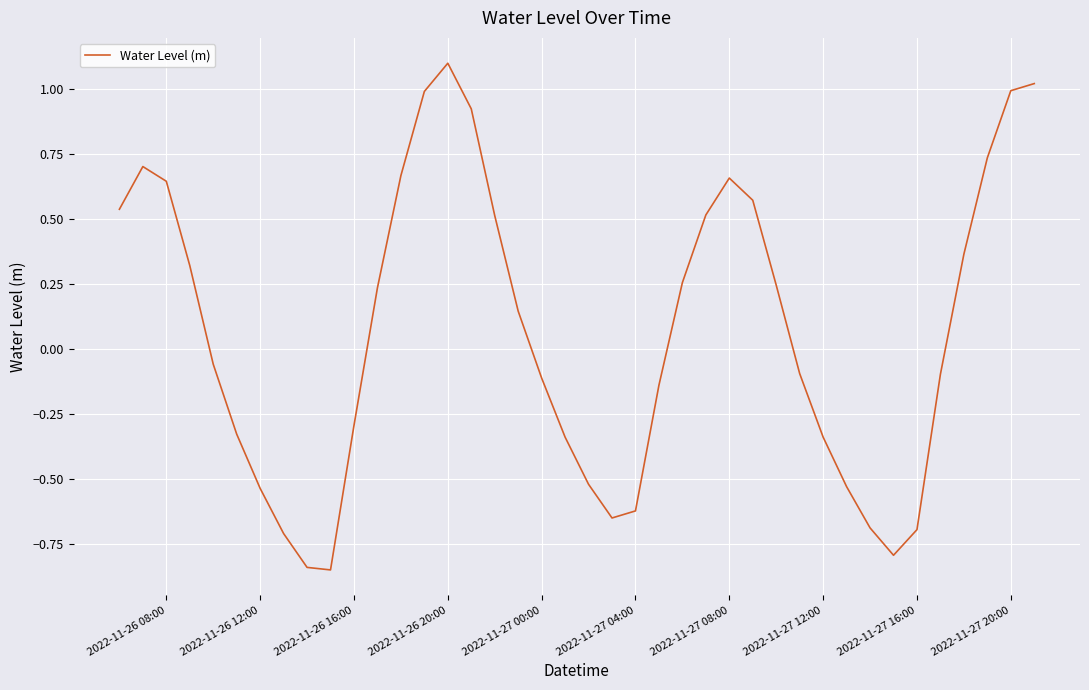

What is the greatest value displayed?

1.1